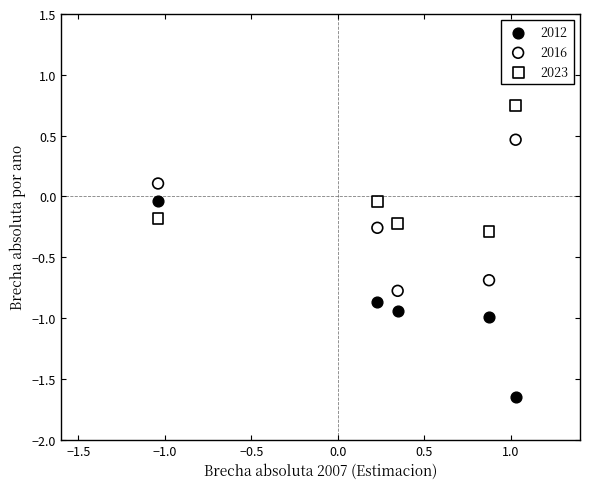

What are all the series names shown in the legend?

2012, 2016, 2023